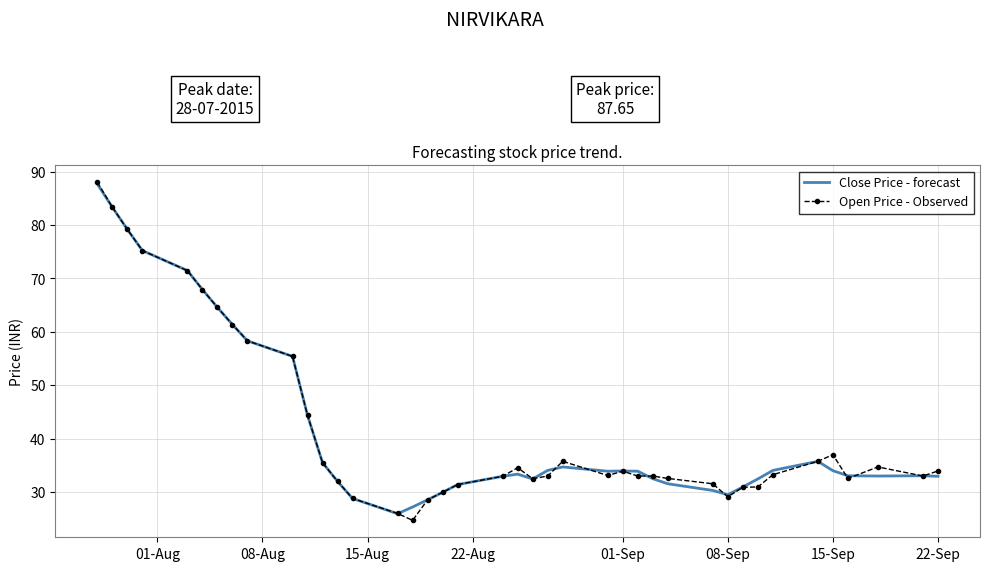

Which series has the widest spread of values?

Open Price - Observed